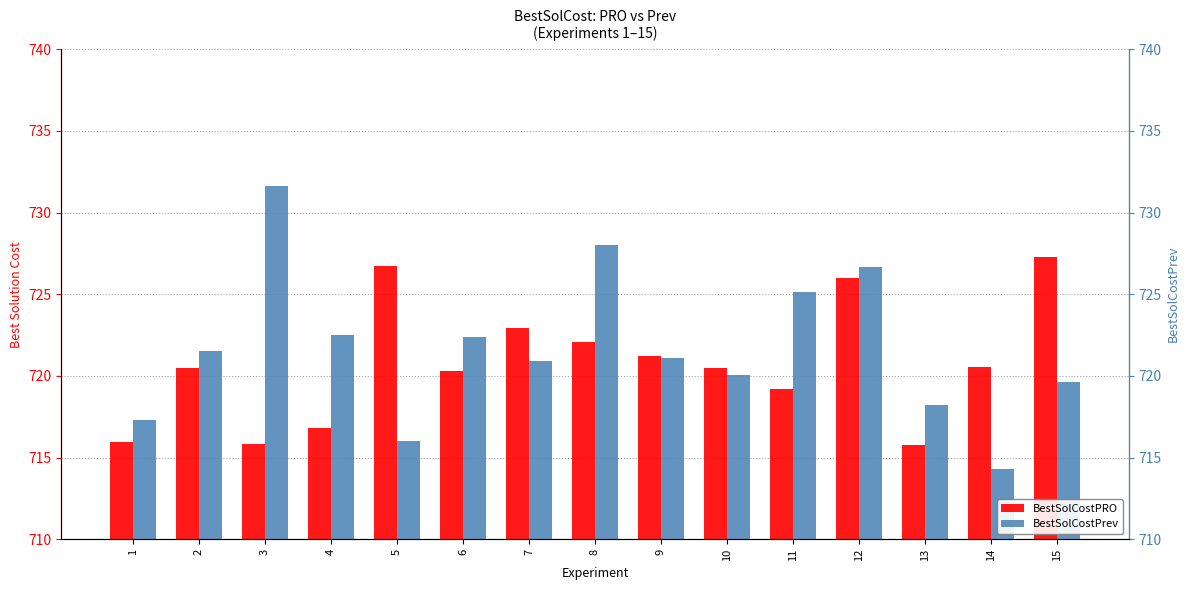

What is the value of the BestSolCostPrev bar at the 14th from the left?

714.3